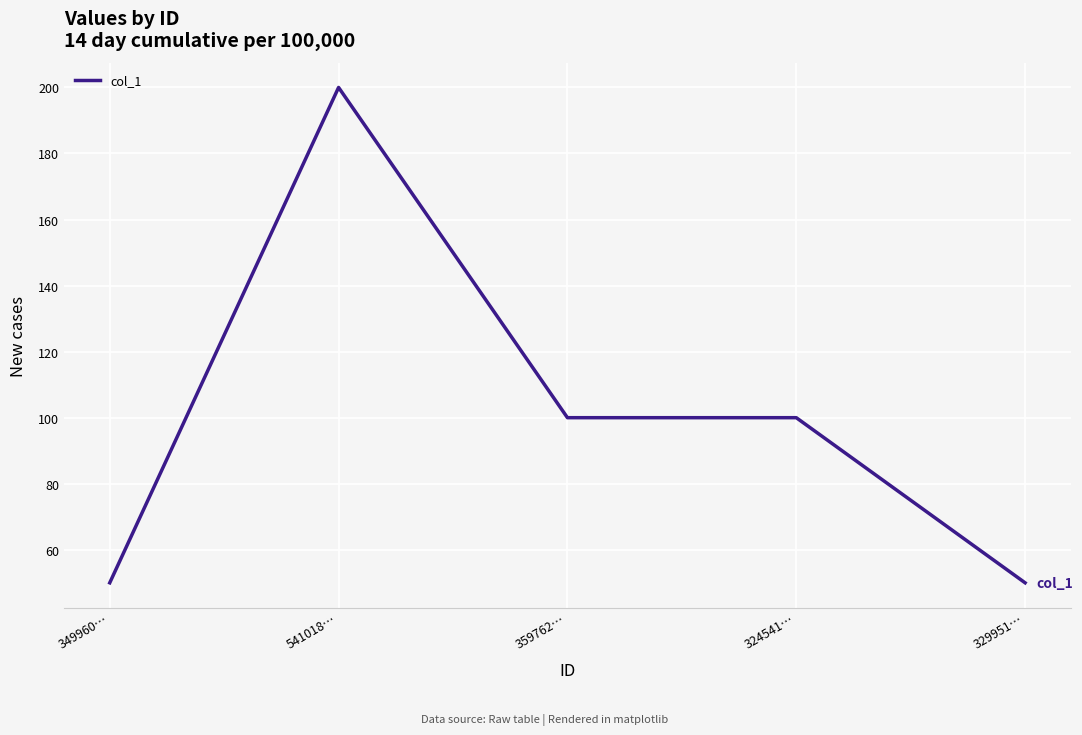

True or false: the data shows 25 at 359762….

False